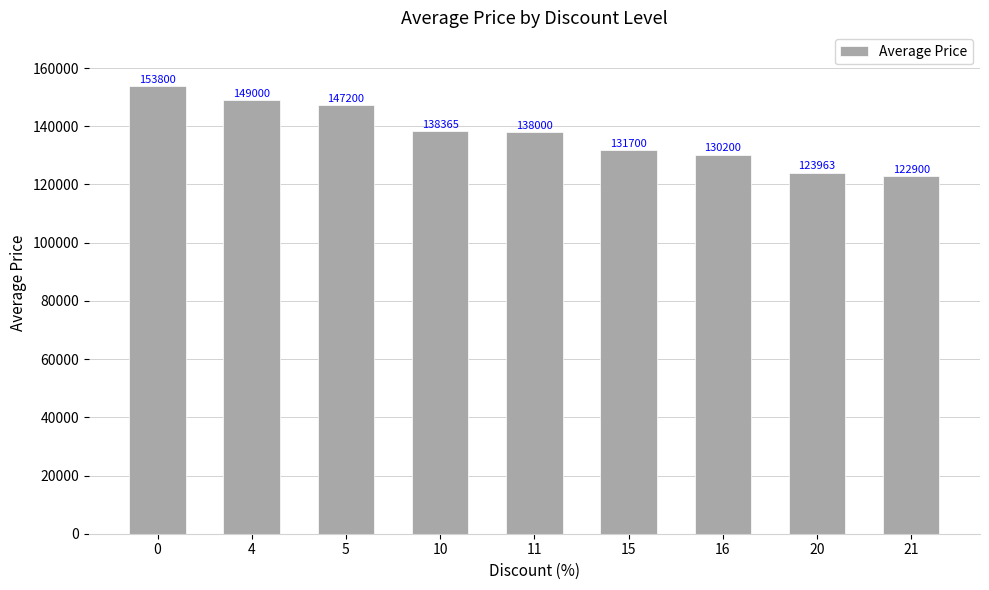

At which label is the value closest to 138350?

10